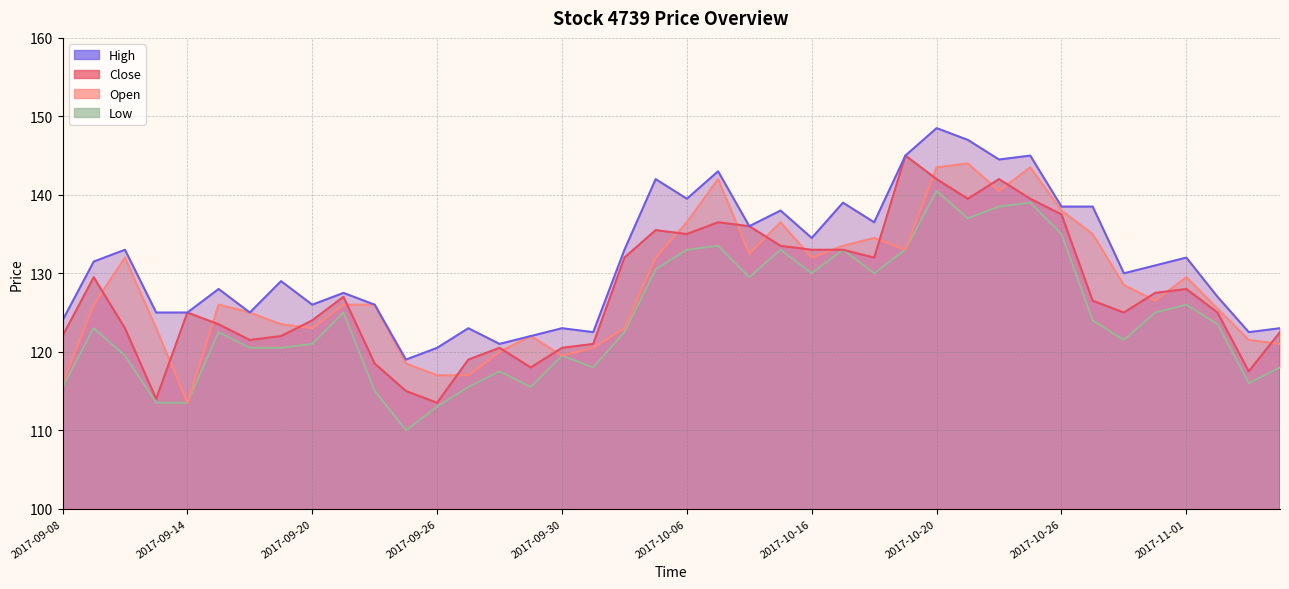

Where does the Close series first go above 126?

2017-09-11